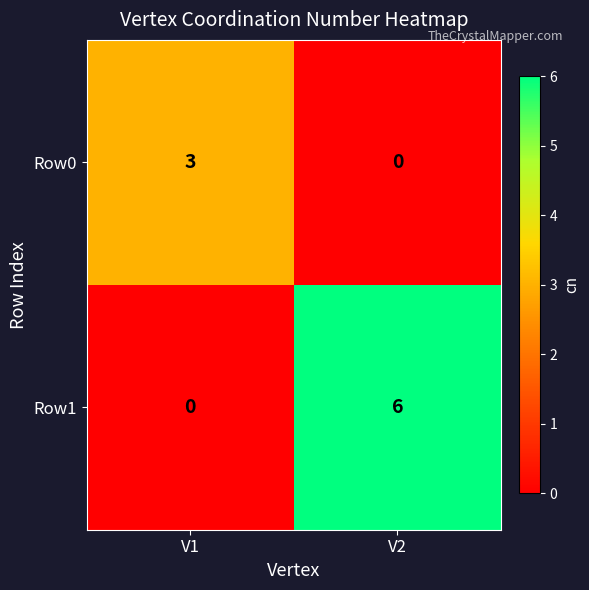

What is the sum of the Row0 values at V2 and V1?

3